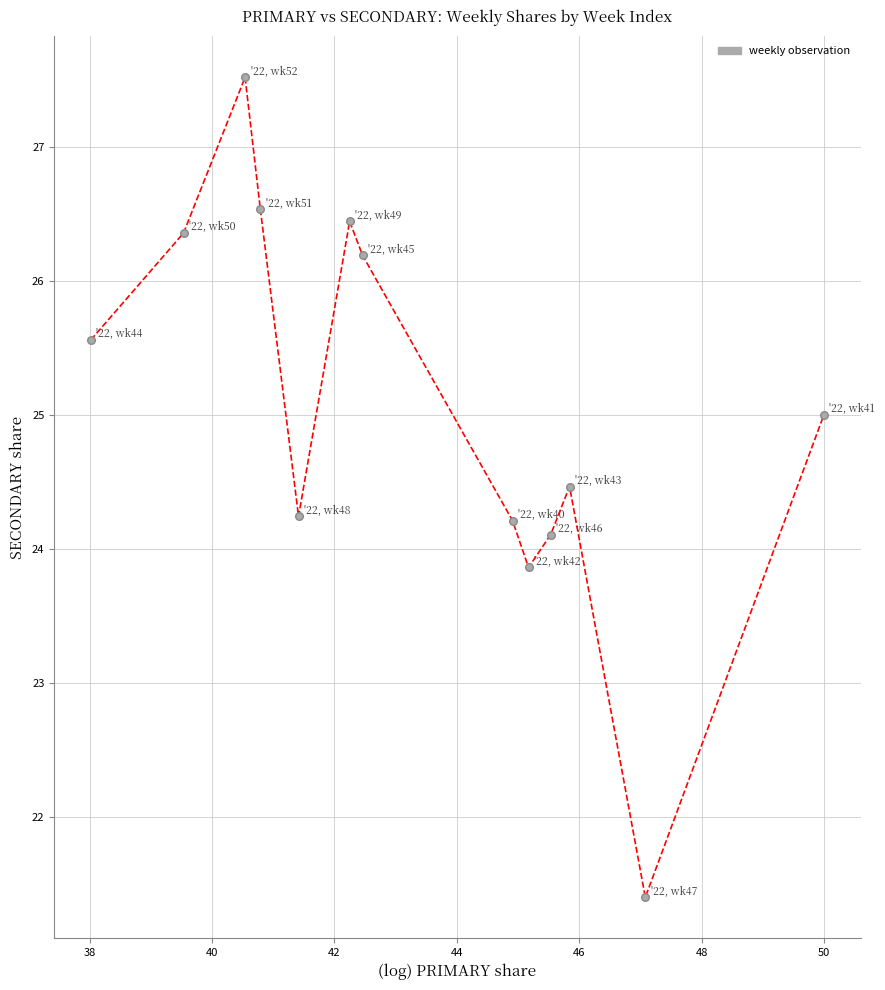

What is the range of Y values (max minus min)?

6.1